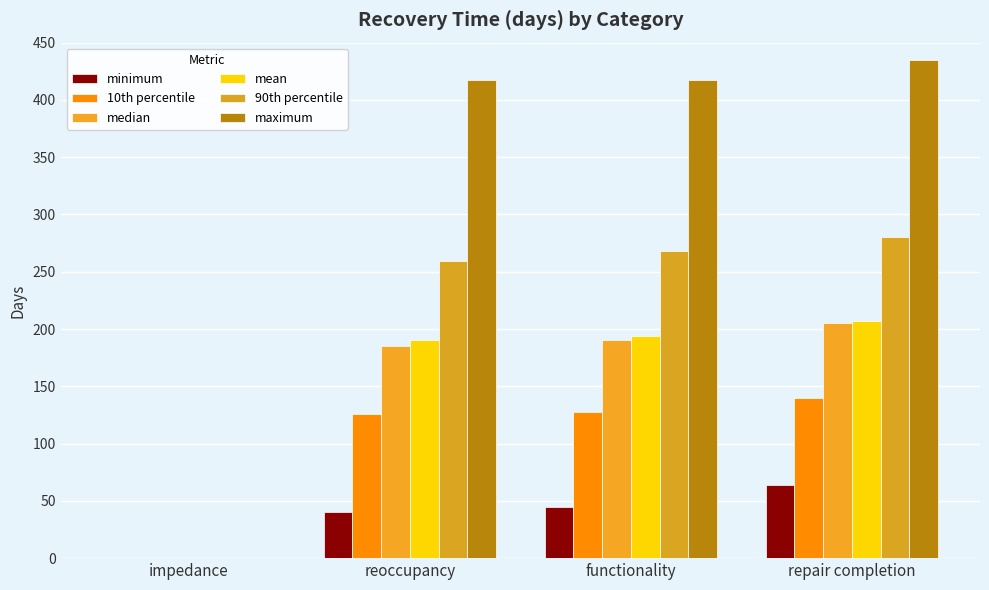

Reading left to right, transcribe all the data shown in this chart.

minimum: impedance=0	reoccupancy=40	functionality=45	repair completion=64
10th percentile: impedance=0	reoccupancy=126	functionality=128	repair completion=140
median: impedance=0	reoccupancy=185	functionality=190	repair completion=205
mean: impedance=0	reoccupancy=190	functionality=194	repair completion=207
90th percentile: impedance=0	reoccupancy=259	functionality=268	repair completion=280
maximum: impedance=0	reoccupancy=417	functionality=417	repair completion=435